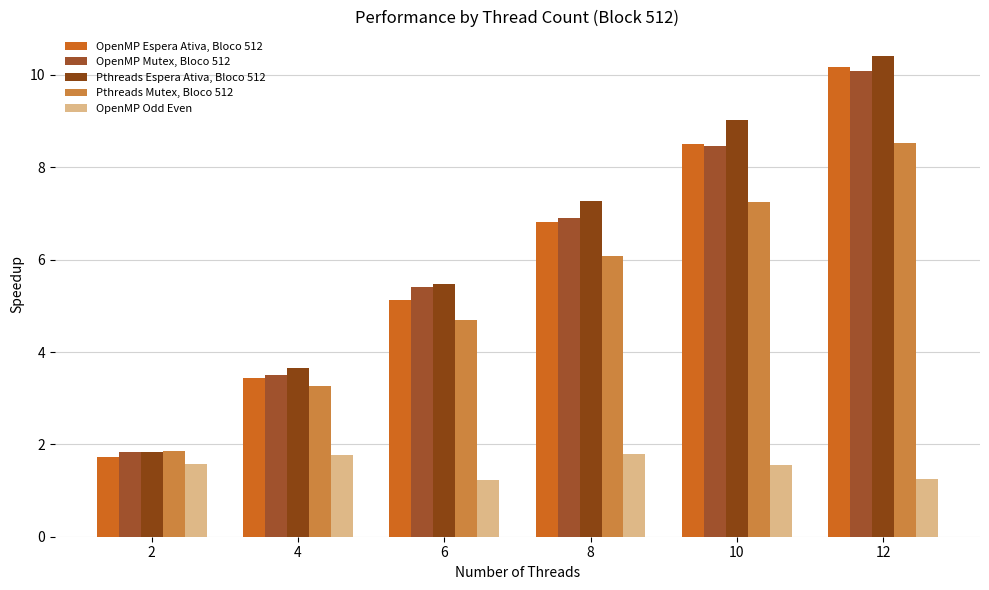

What is the total value across all series at 8?

28.9